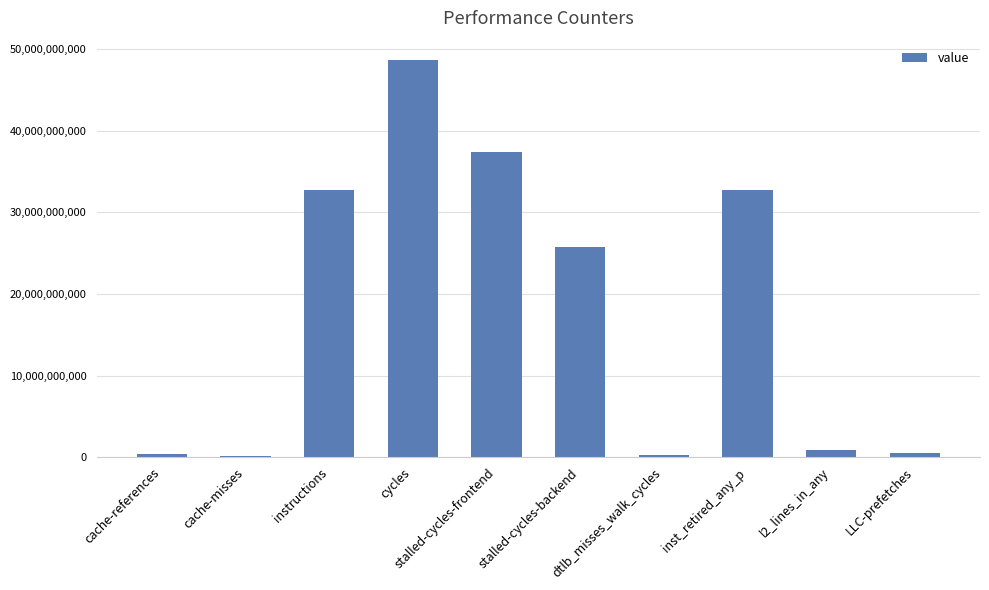

What position from the right is instructions?

8